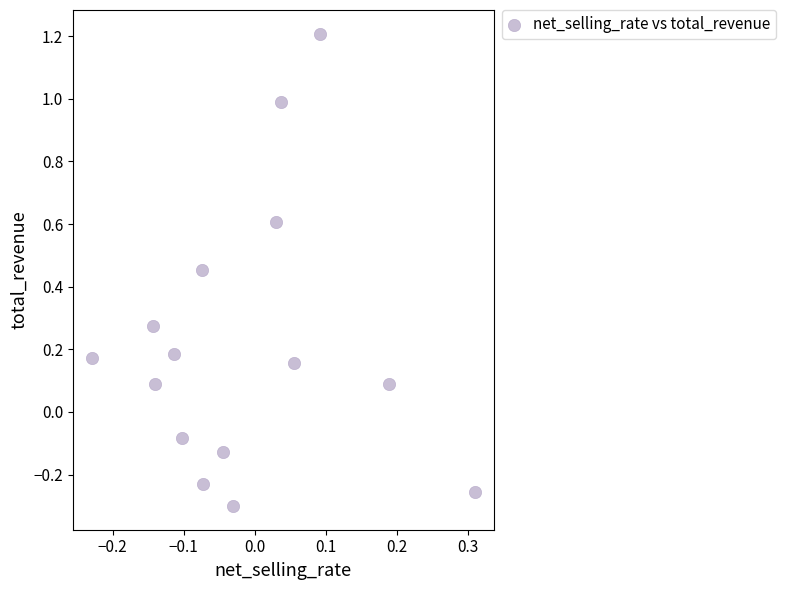

What is the range of Y values (max minus min)?

1.5